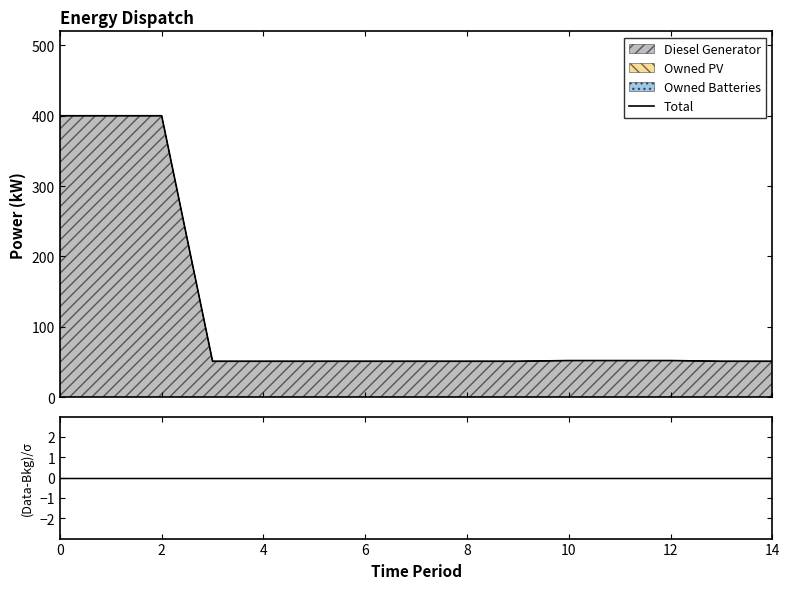

What is the minimum value for Total?

51.0